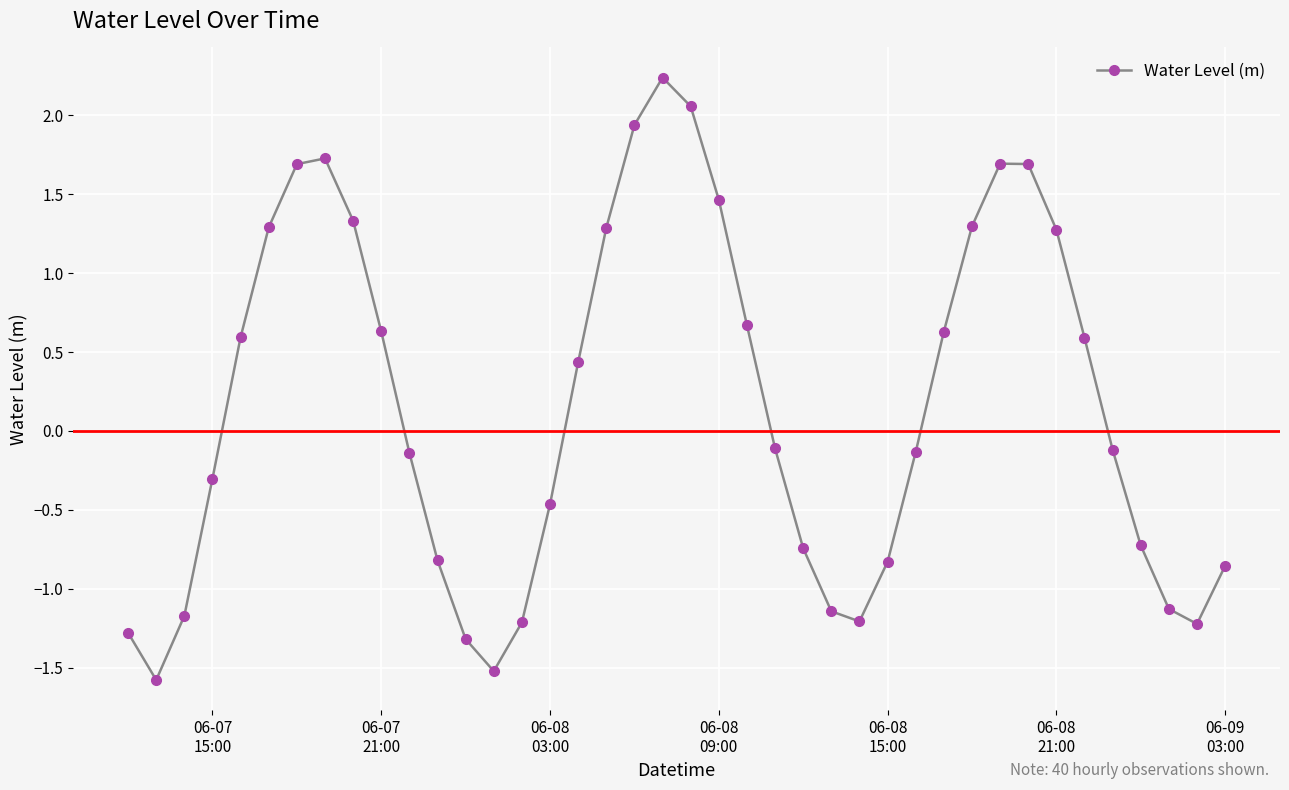

What is the value of the 13th point from the left?

-1.3